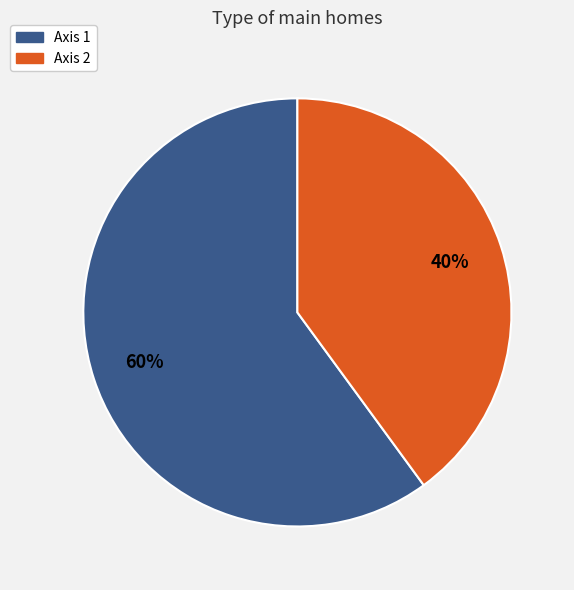

Rank the categories by value from highest to lowest.

Axis 1, Axis 2